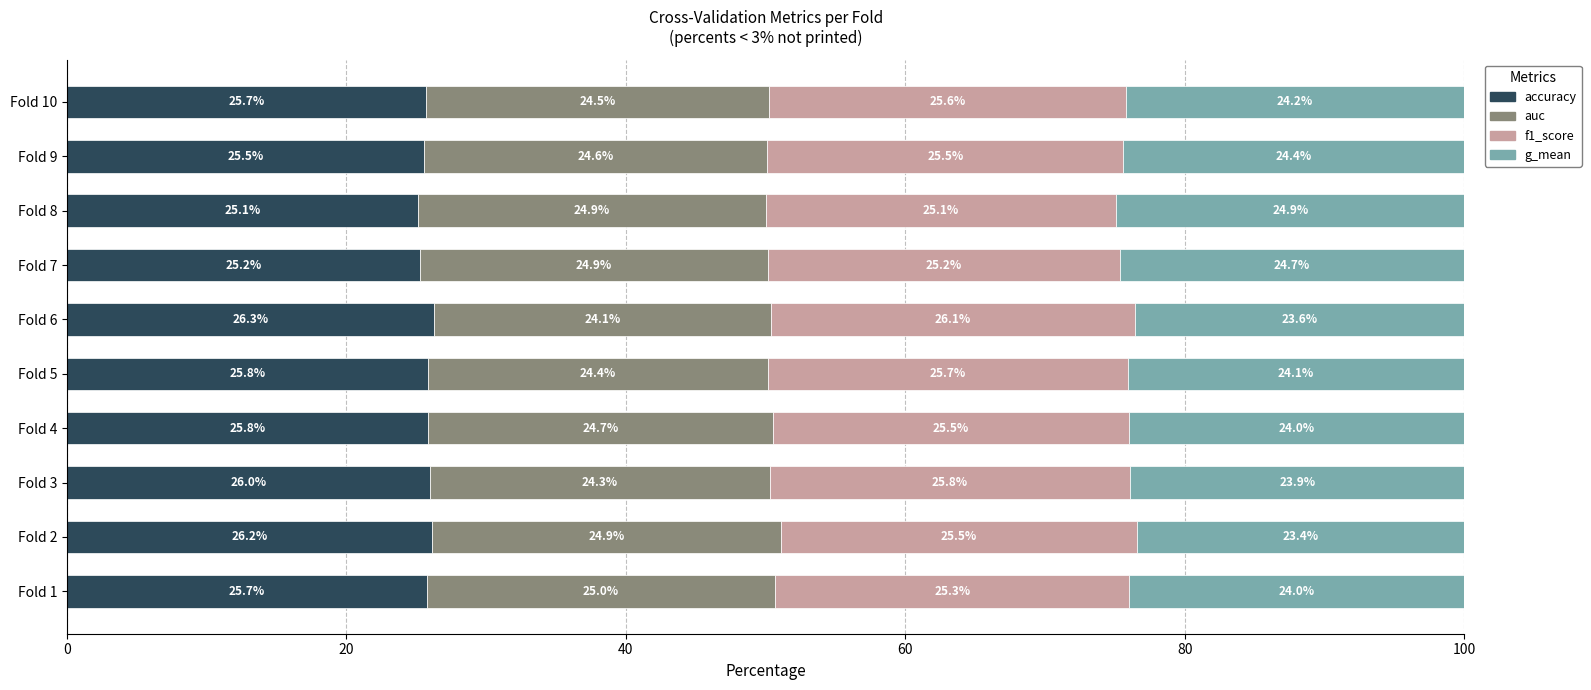

What is the maximum value for accuracy?

26.3